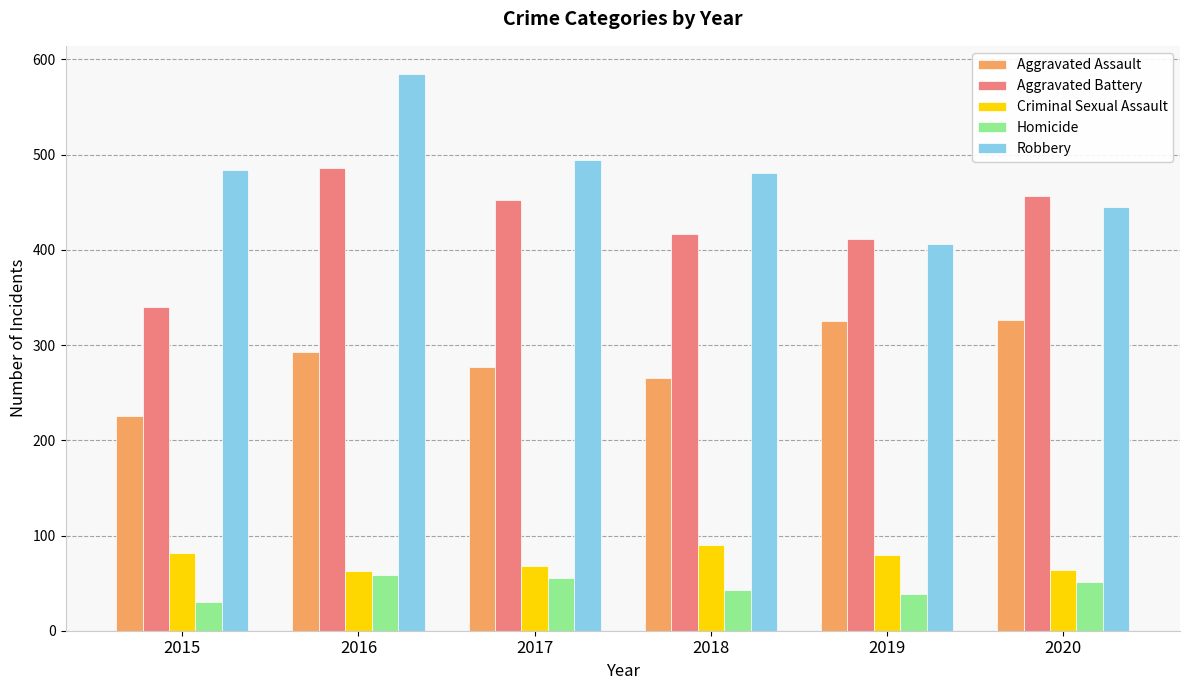

What is the difference between the Aggravated Assault values at 2018 and 2019?

60